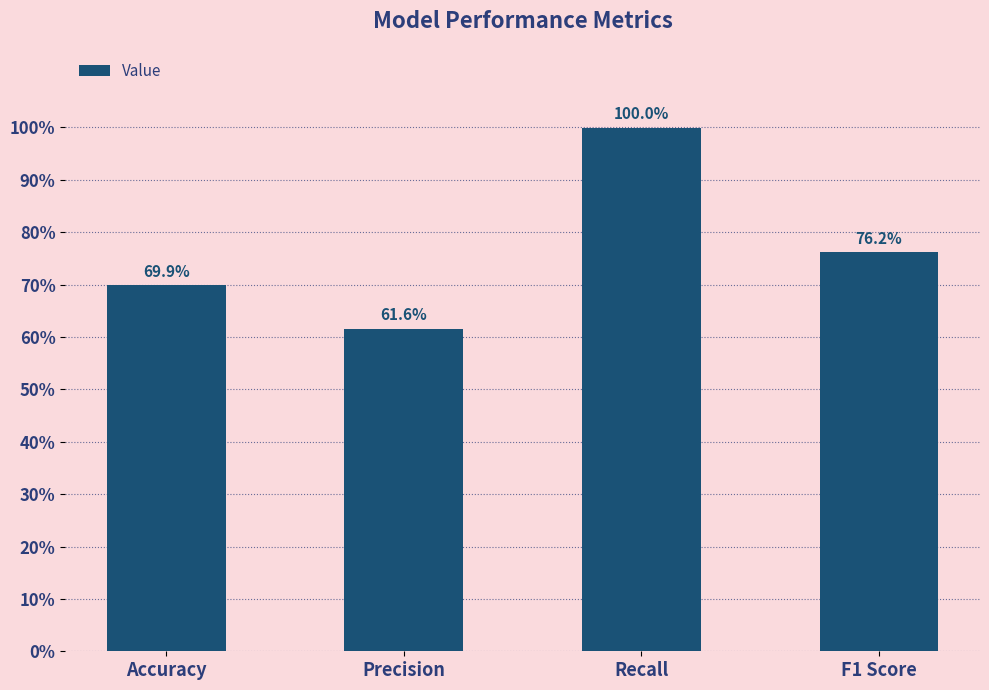

Rank the categories by value from highest to lowest.

Recall, F1 Score, Accuracy, Precision